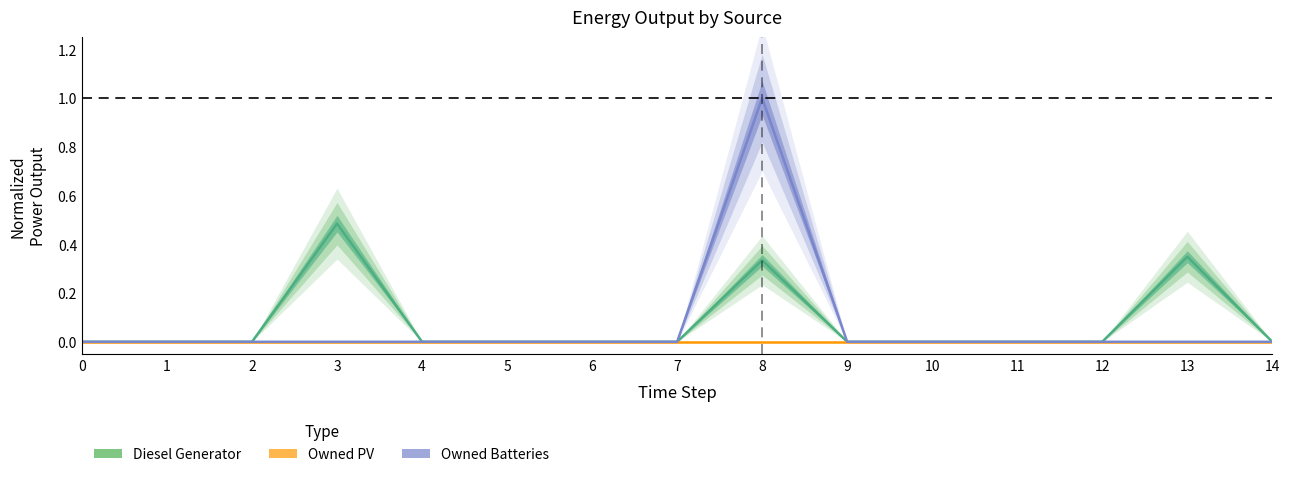

True or false: Owned Batteries and Owned PV intersect in this chart.

False